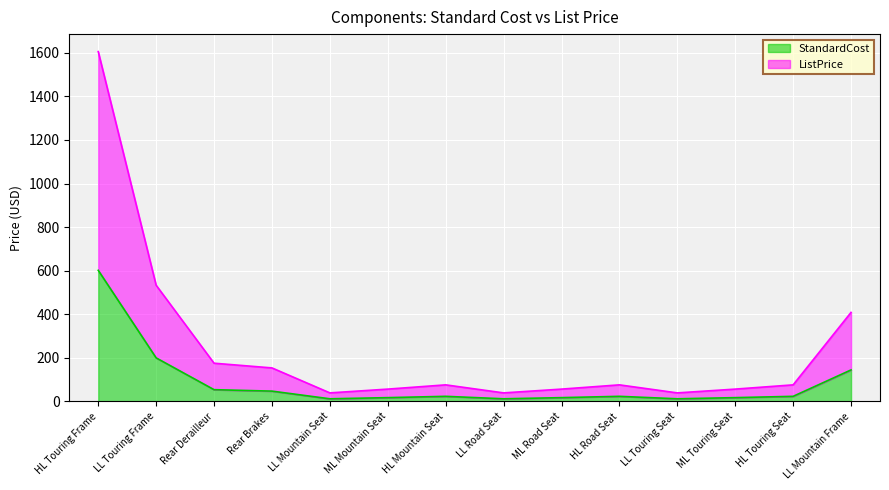

What is the difference between the maximum and minimum values in the StandardCost series?

589.7